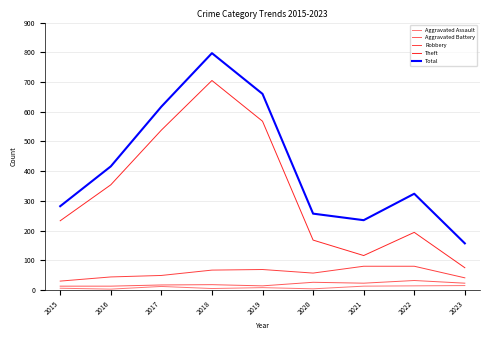

How many lines are shown in the chart?

5